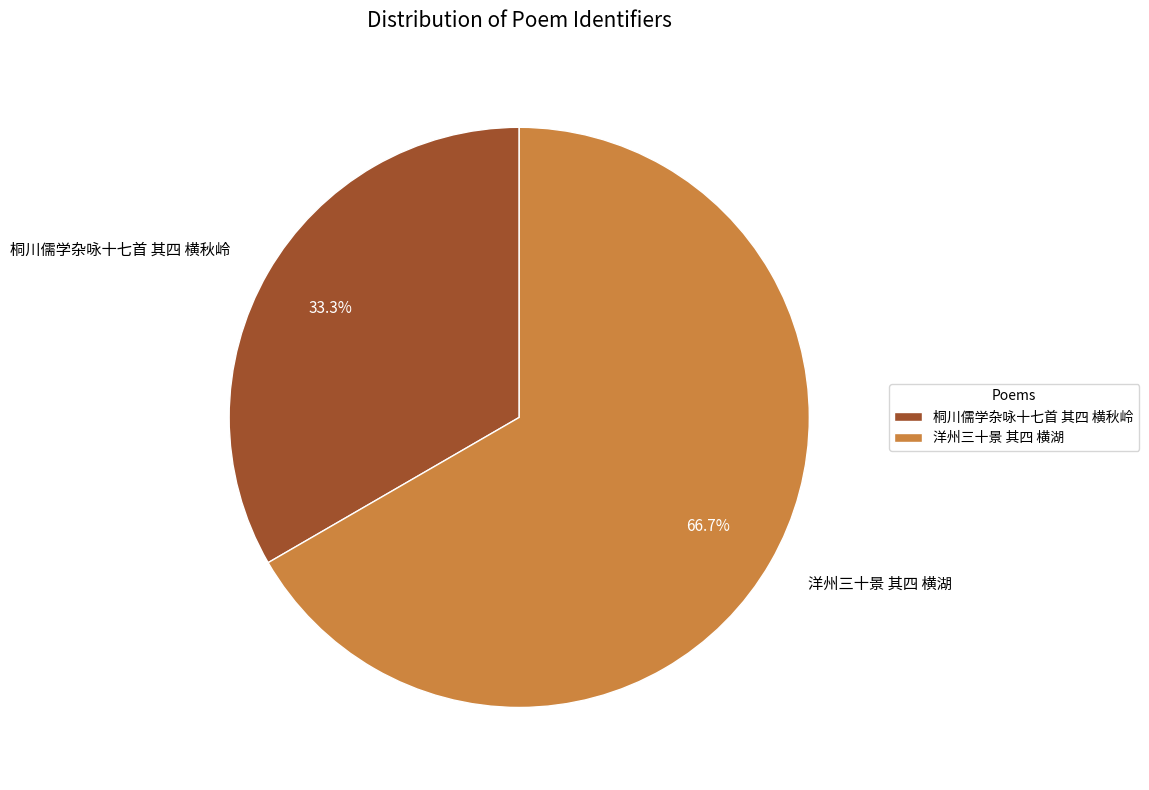

How many slices are in this pie chart?

2